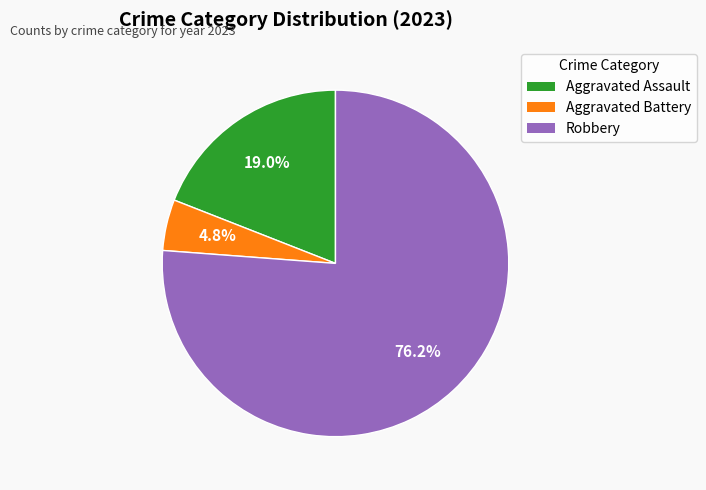

How many slices are in this pie chart?

3